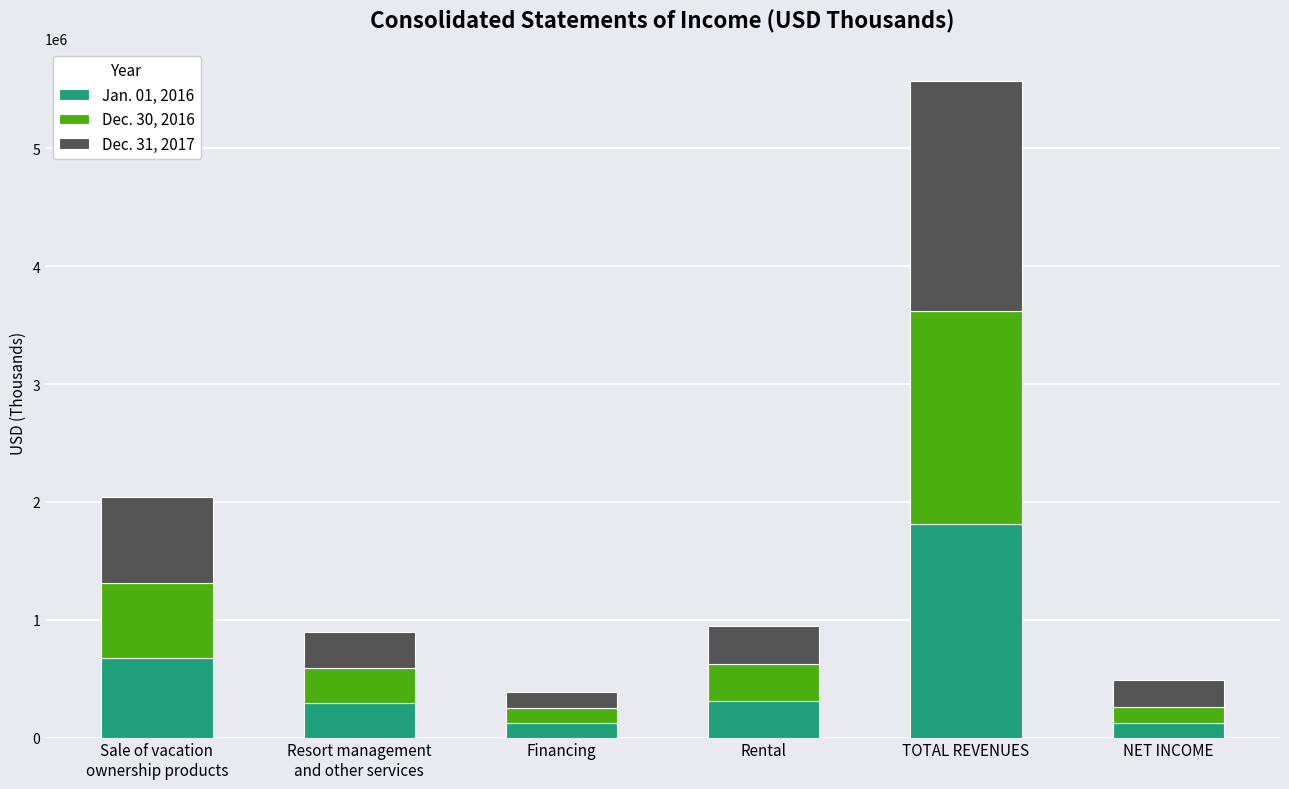

At which category is the sum across all series the highest?

TOTAL REVENUES